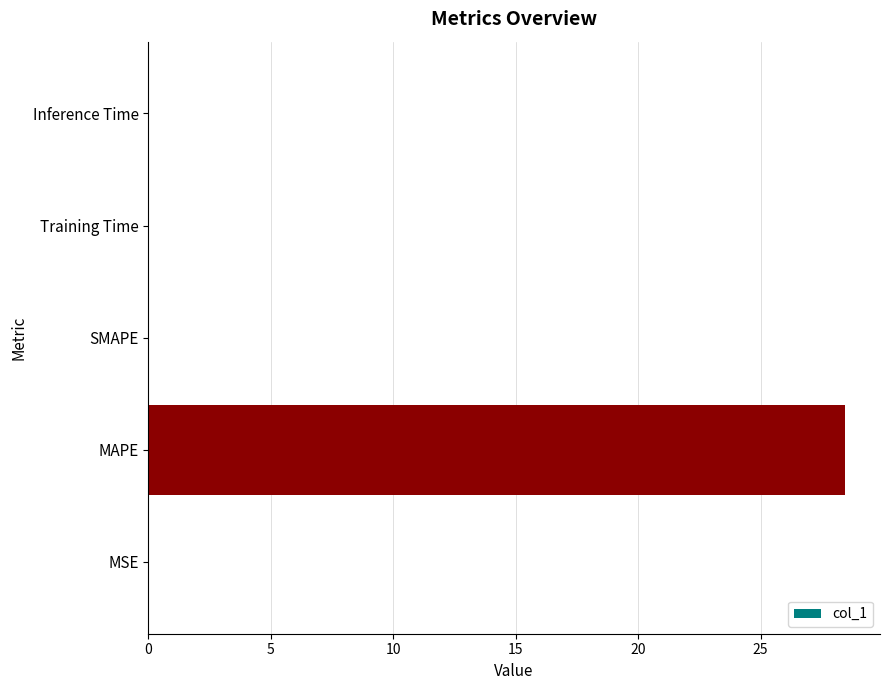

What is the average value?

5.7